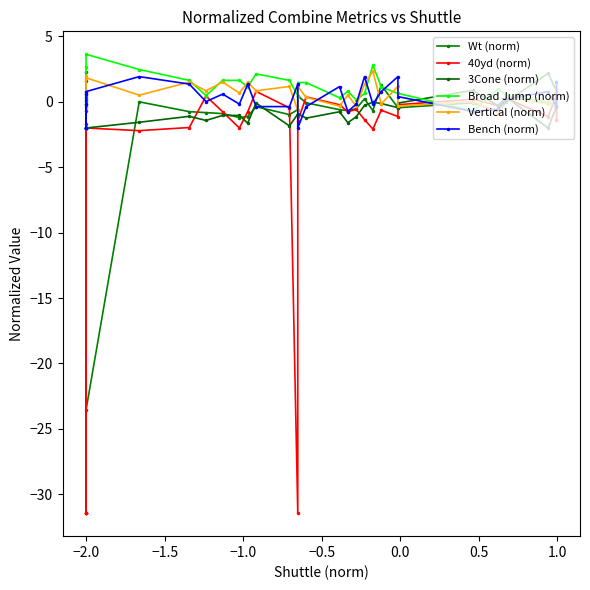

What is the average value of the Wt (norm) series?

-0.8